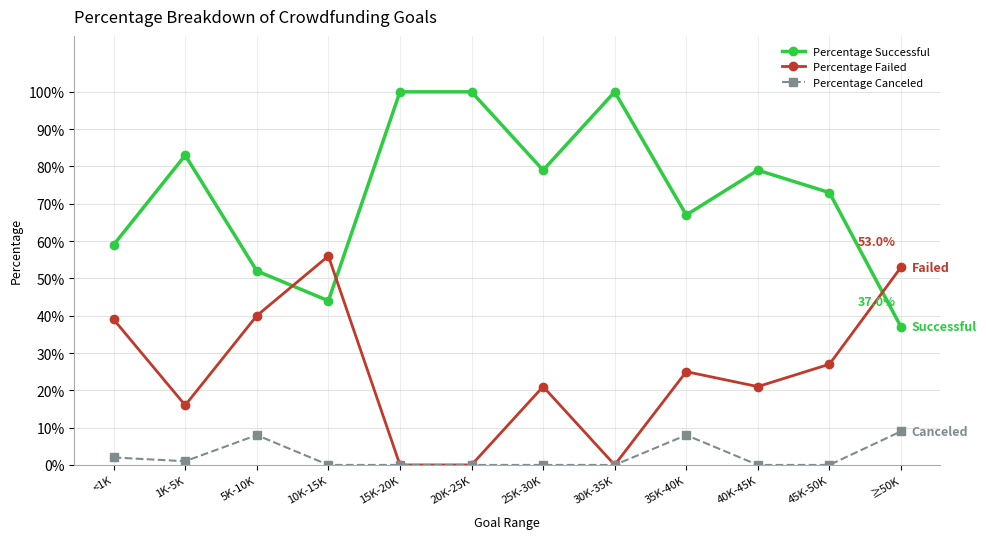

What is the label of the 8th point from the right?

15K-20K